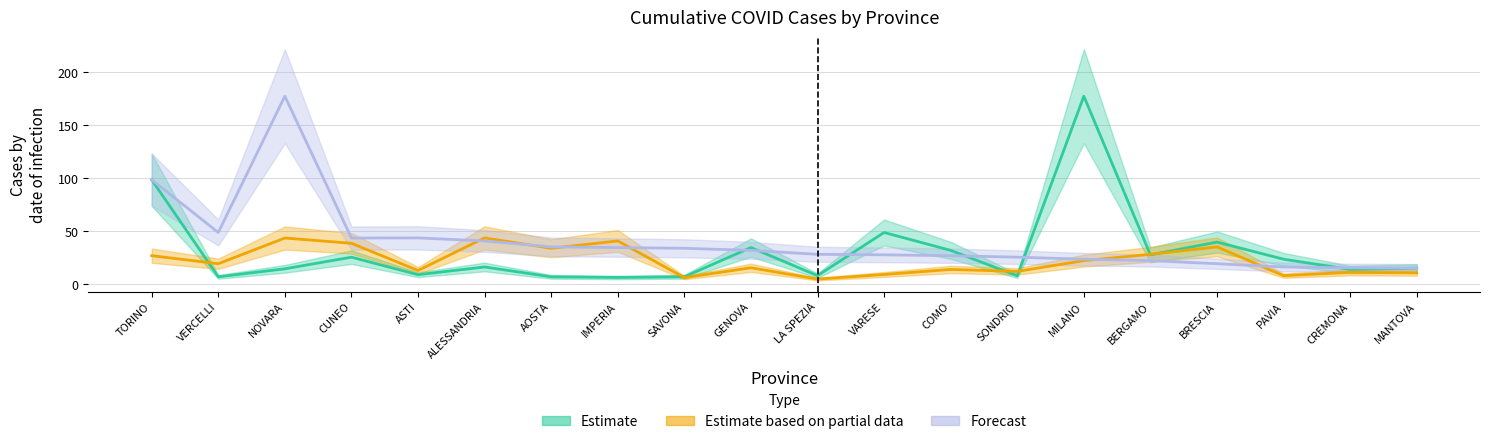

What is the lowest value of the Forecast series?

15.2